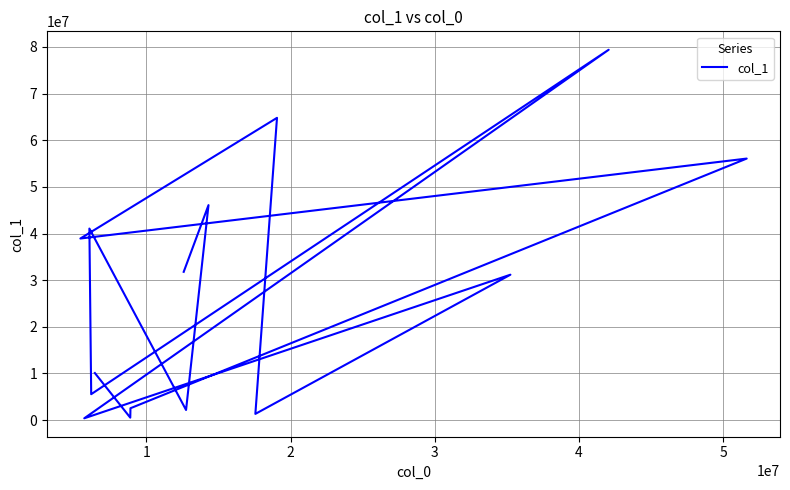

Reading left to right, extract all data points from this chart.

38930061	393690	41067737	5560690	10094846	533449	2550947	31789947	2175899	46088805	1337772	64800877	31176173	79395837	56069696